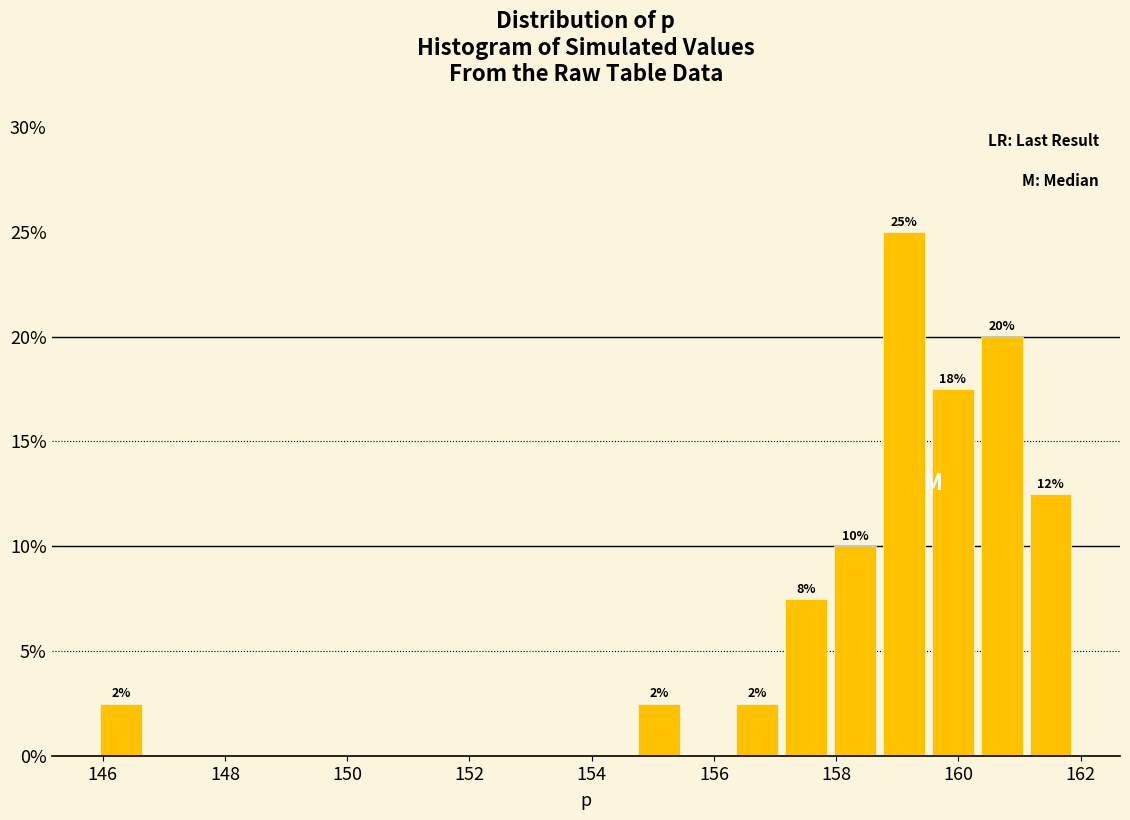

Over which range of the x-axis is the bar tallest?

158.8 to 159.6